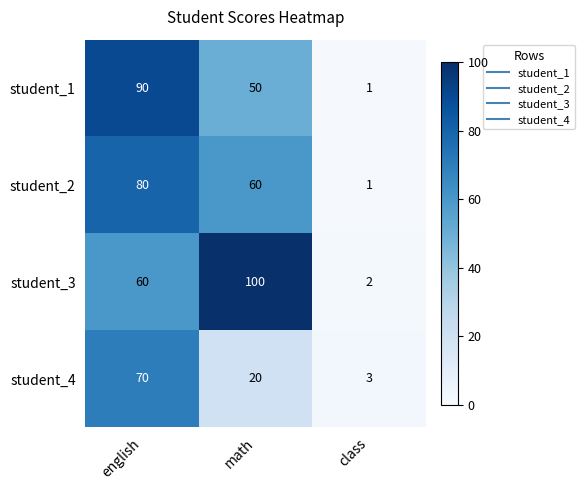

How many data points in student_4 are less than 20?

1